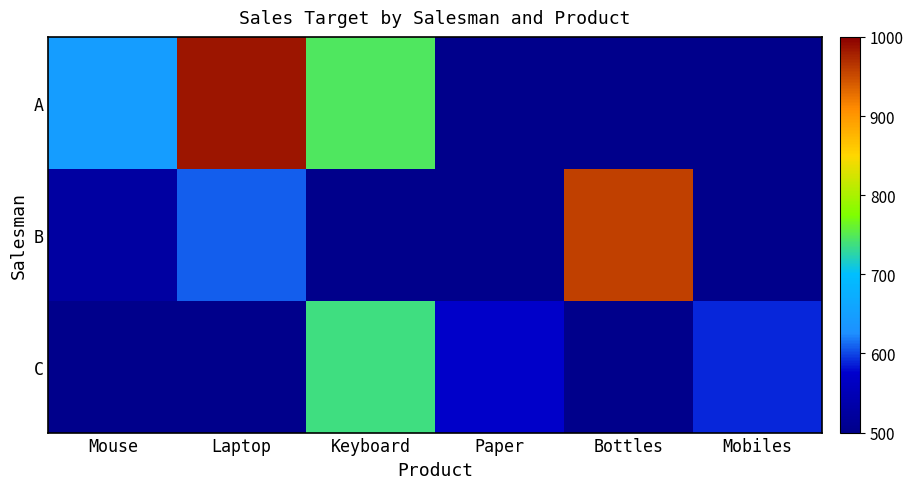

Rank the series by their maximum value, from highest to lowest.

A, B, C